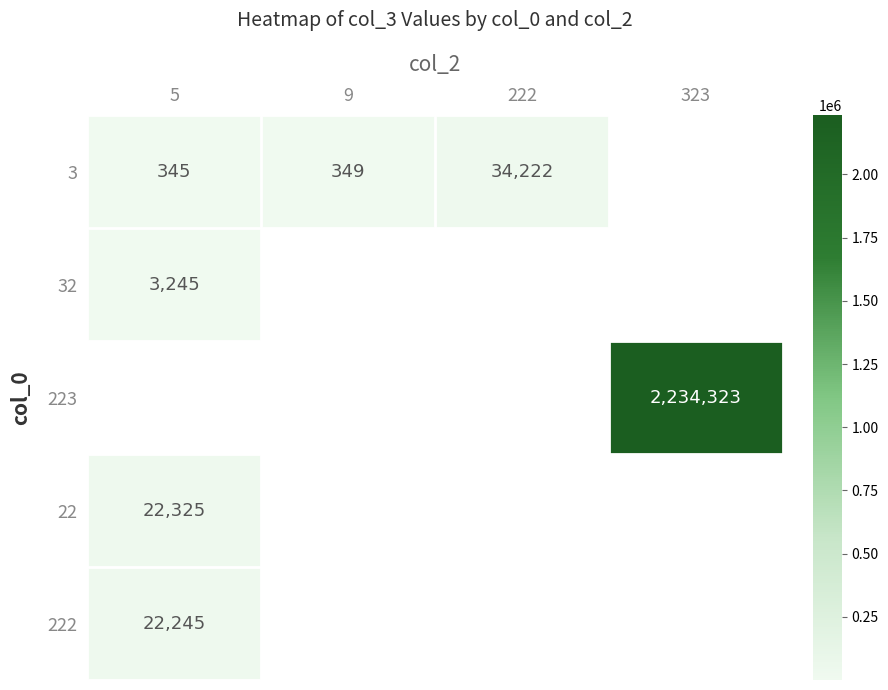

What is the minimum value shown in the chart?

345.0